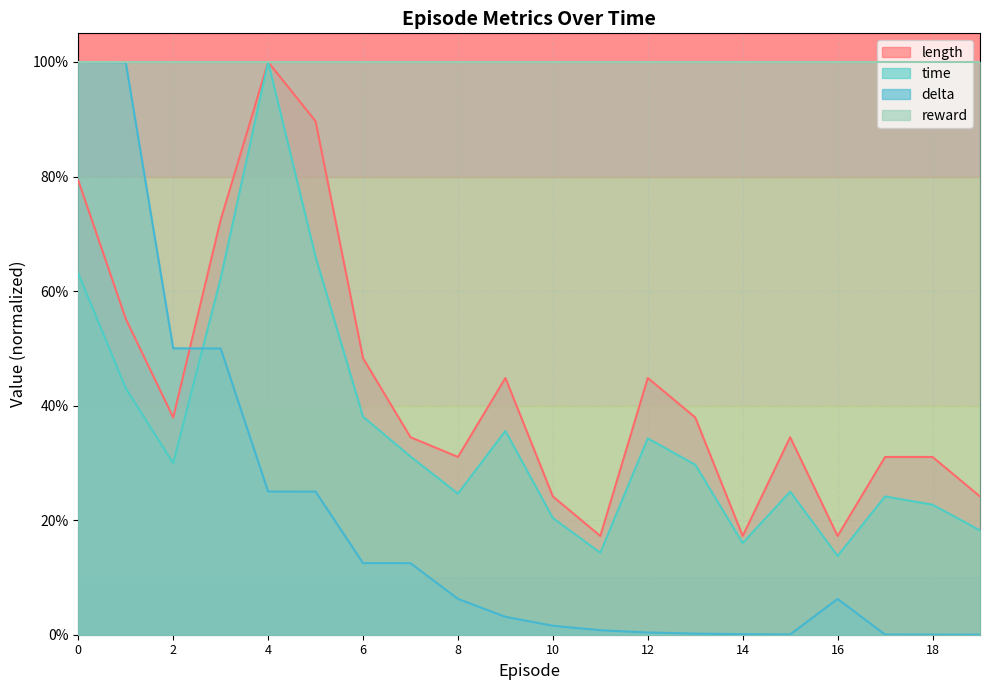

Rank the categories by length value from lowest to highest.

11, 14, 16, 10, 19, 8, 17, 18, 7, 15, 2, 13, 9, 12, 6, 1, 3, 0, 5, 4